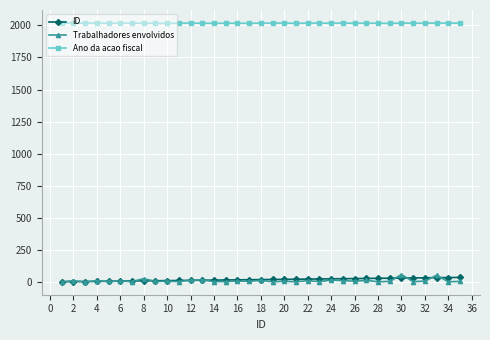

True or false: Ano da acao fiscal and ID cross at least once.

False